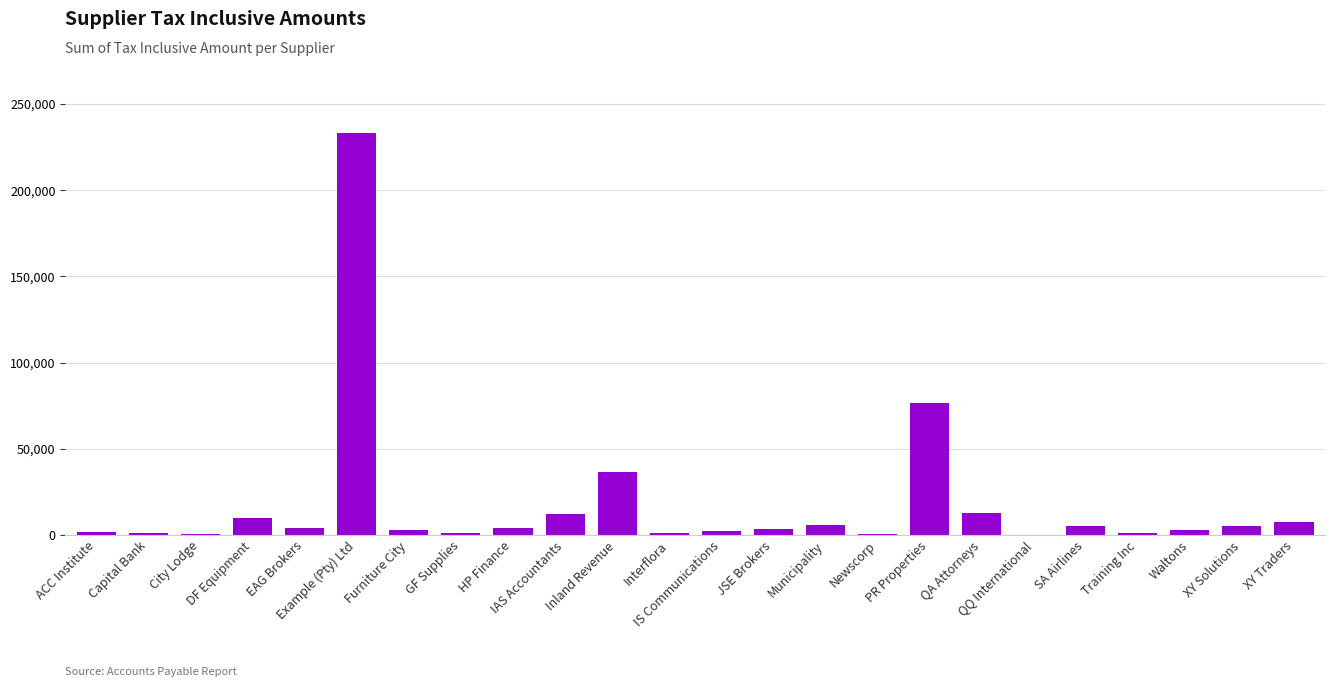

Between QQ International and Inland Revenue, which is larger?

Inland Revenue